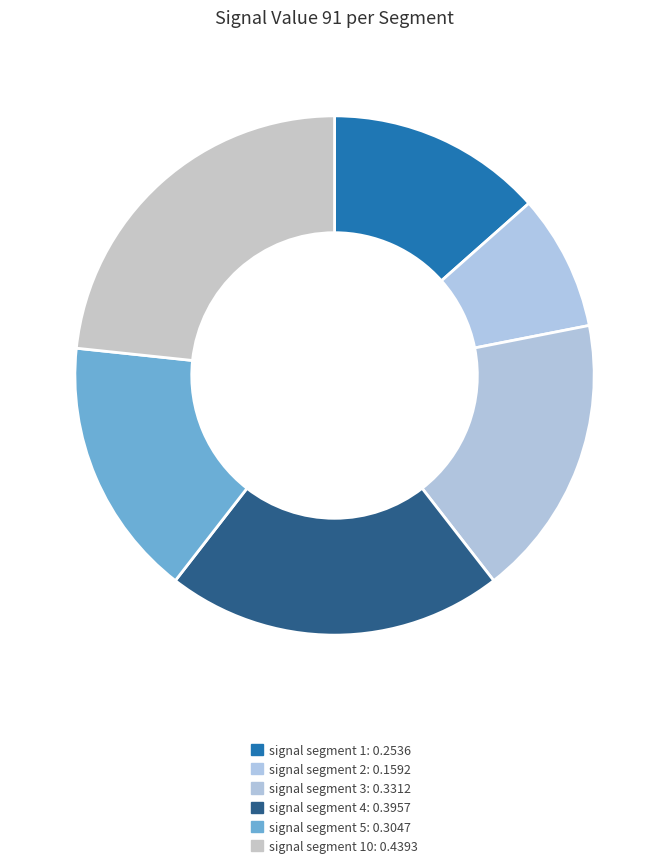

Which category has the biggest portion of the pie?

signal segment 10